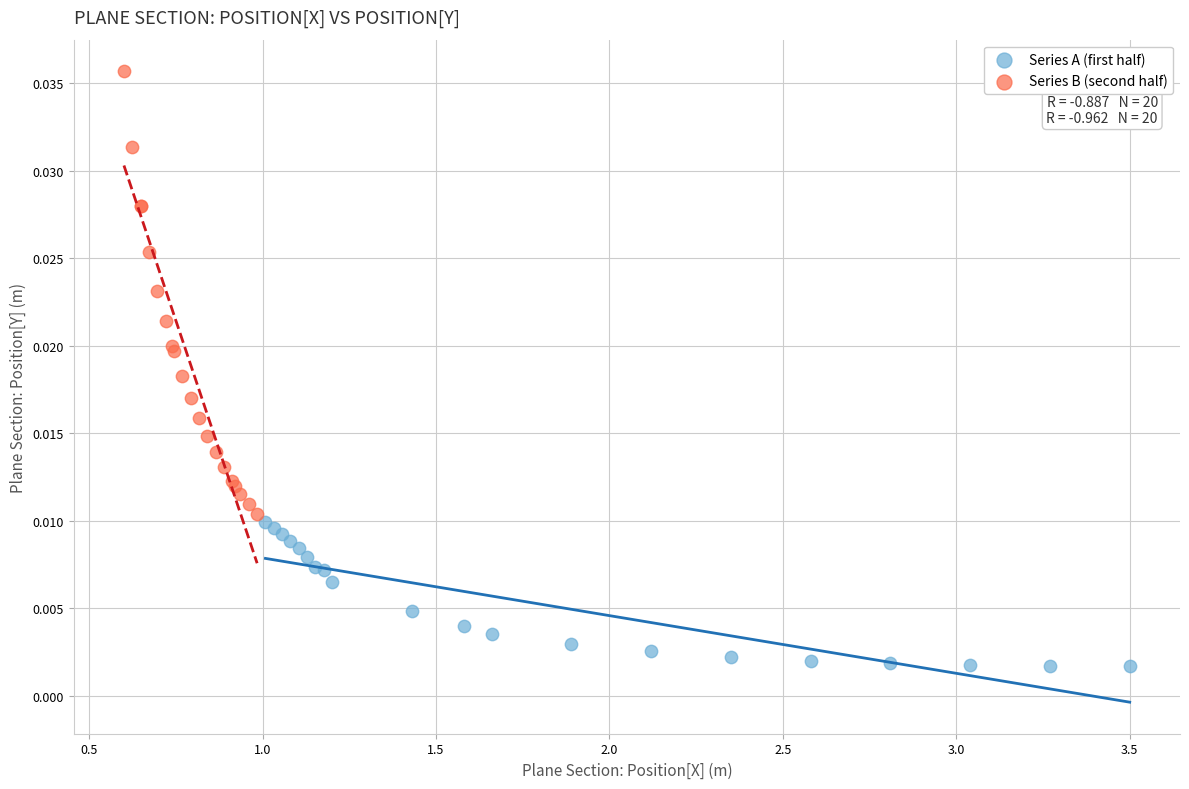

Which series reaches the maximum Y coordinate?

Series B (second half)